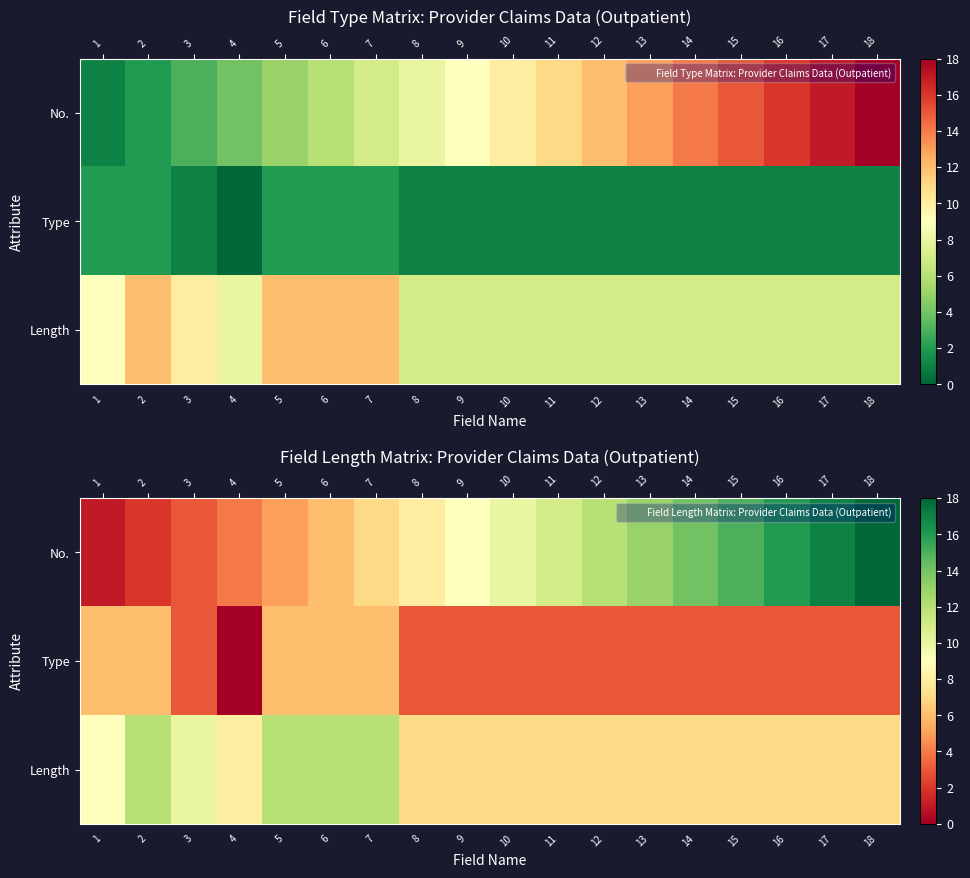

Count the number of data series in this chart.

3